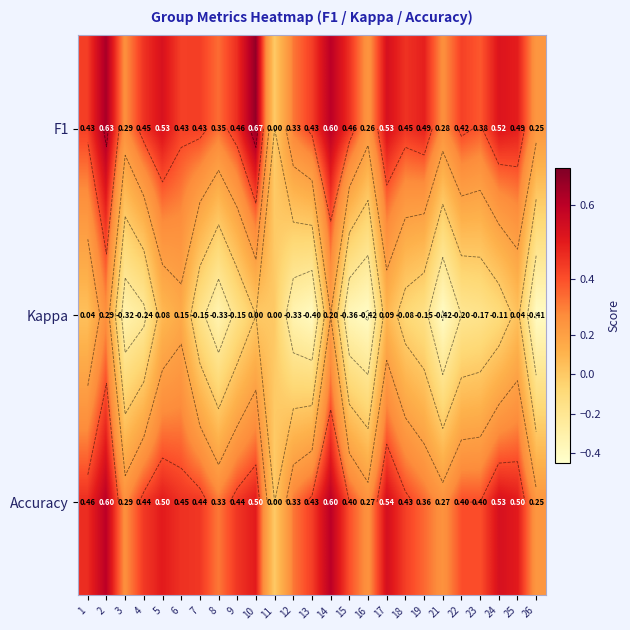

What is the minimum value shown in the chart?

-0.4